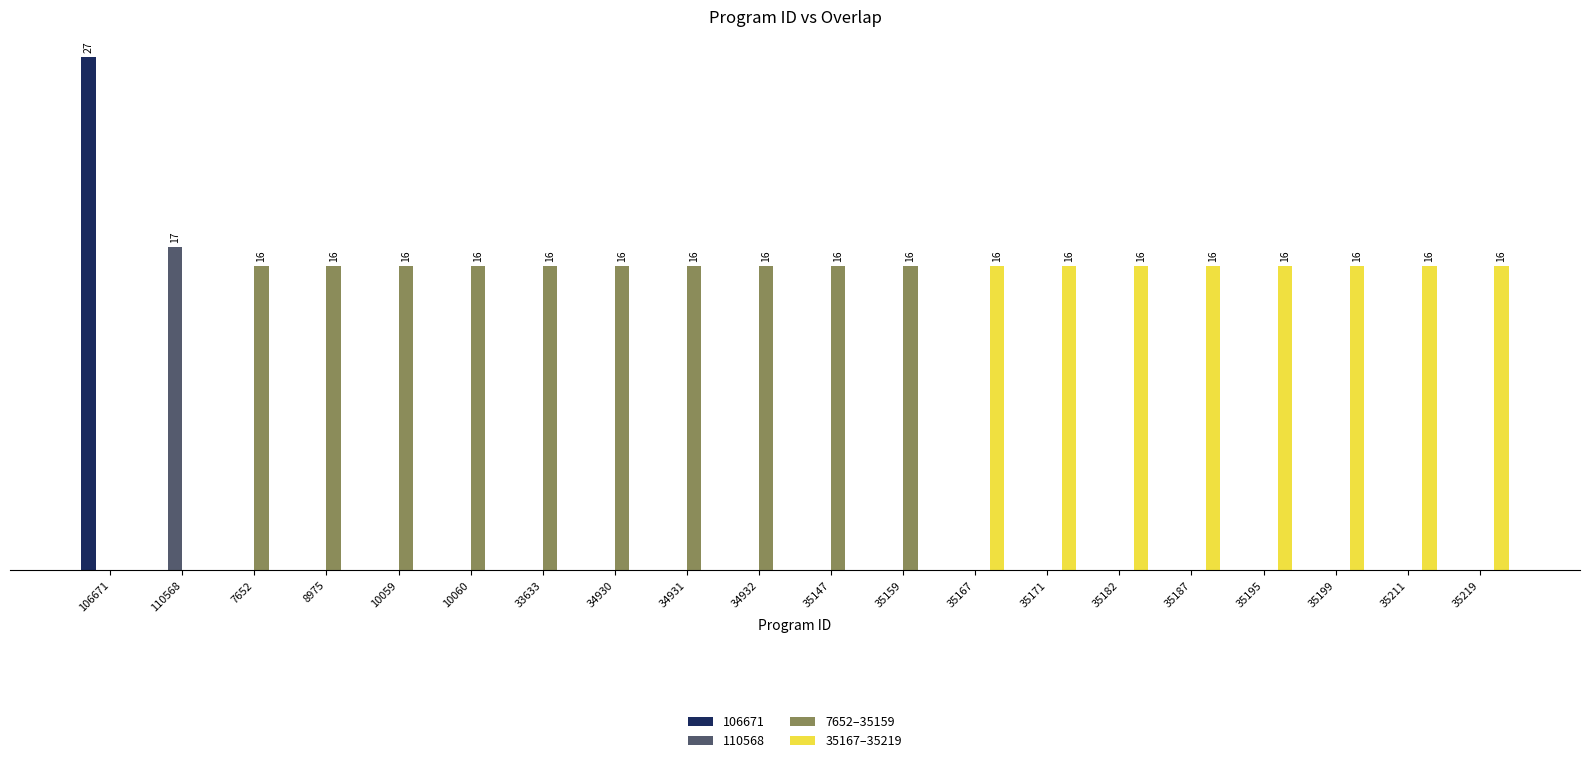

Are the bars grouped side by side (vs. stacked)?

Yes